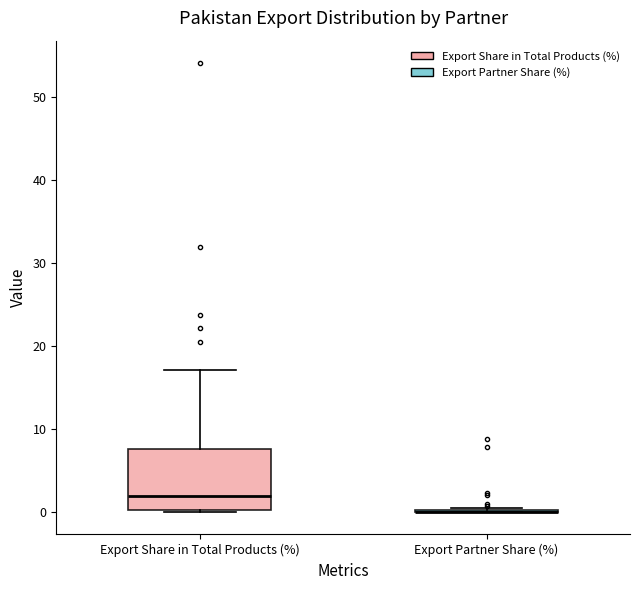

Where does the median line of the box for Export Share in Total Products (%) sit on the y-axis? The values are not printed on the chart, so give them approximately, as read against the axis.

2